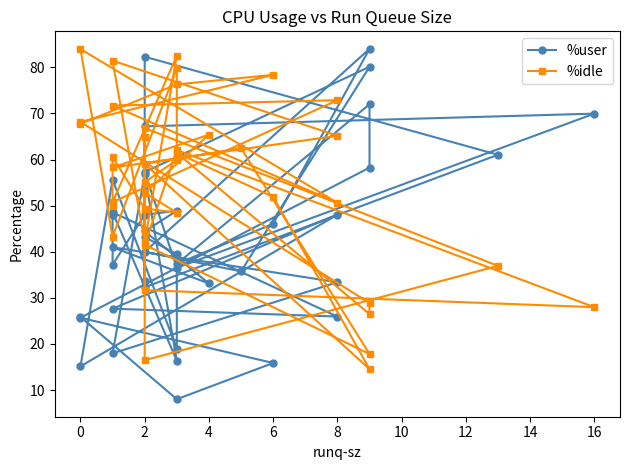

True or false: %user and %idle cross at least once.

True